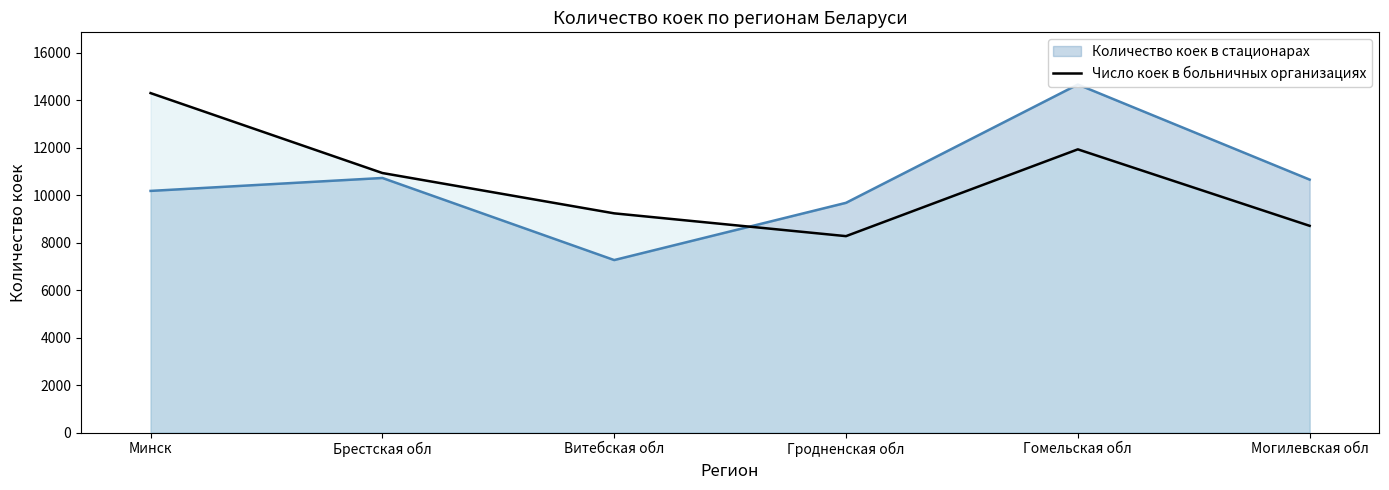

What is the maximum value shown in the chart?

14308